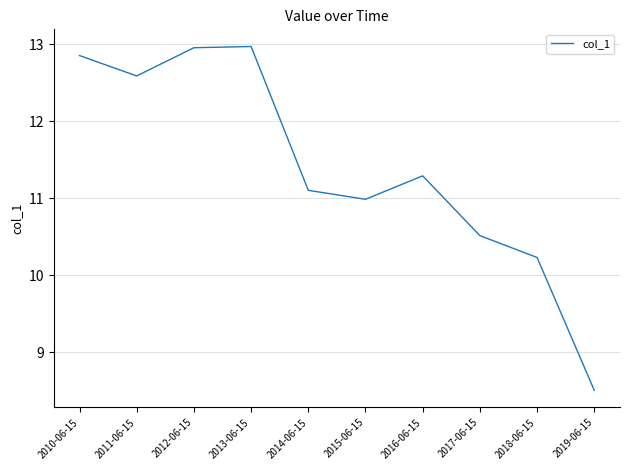

What is the change in value from 2016-06-15 to 2019-06-15?

-2.8